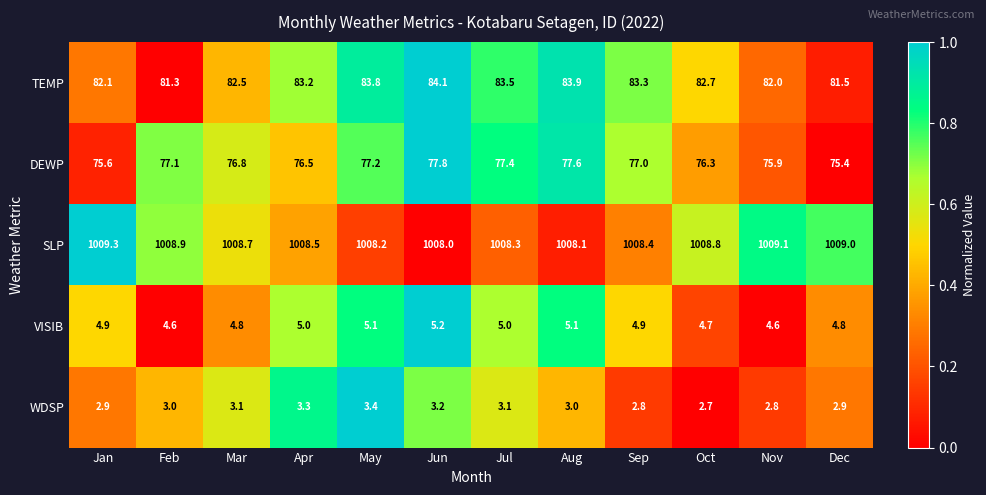

At which category does the chart reach its peak across all series?

Jan